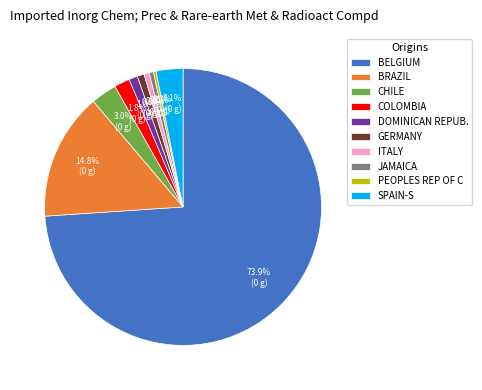

How many segments does this pie chart have?

10